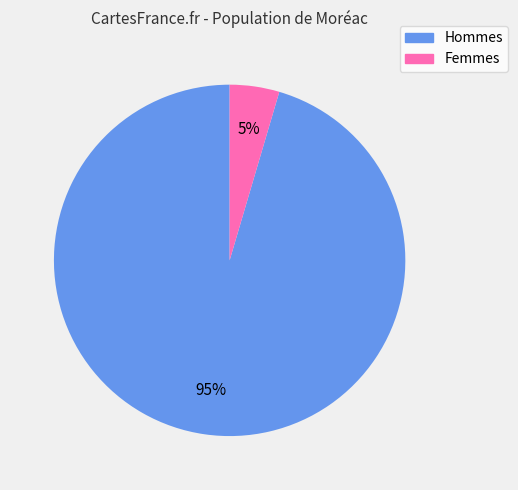

To the nearest percent, what is the average slice percentage?

50%